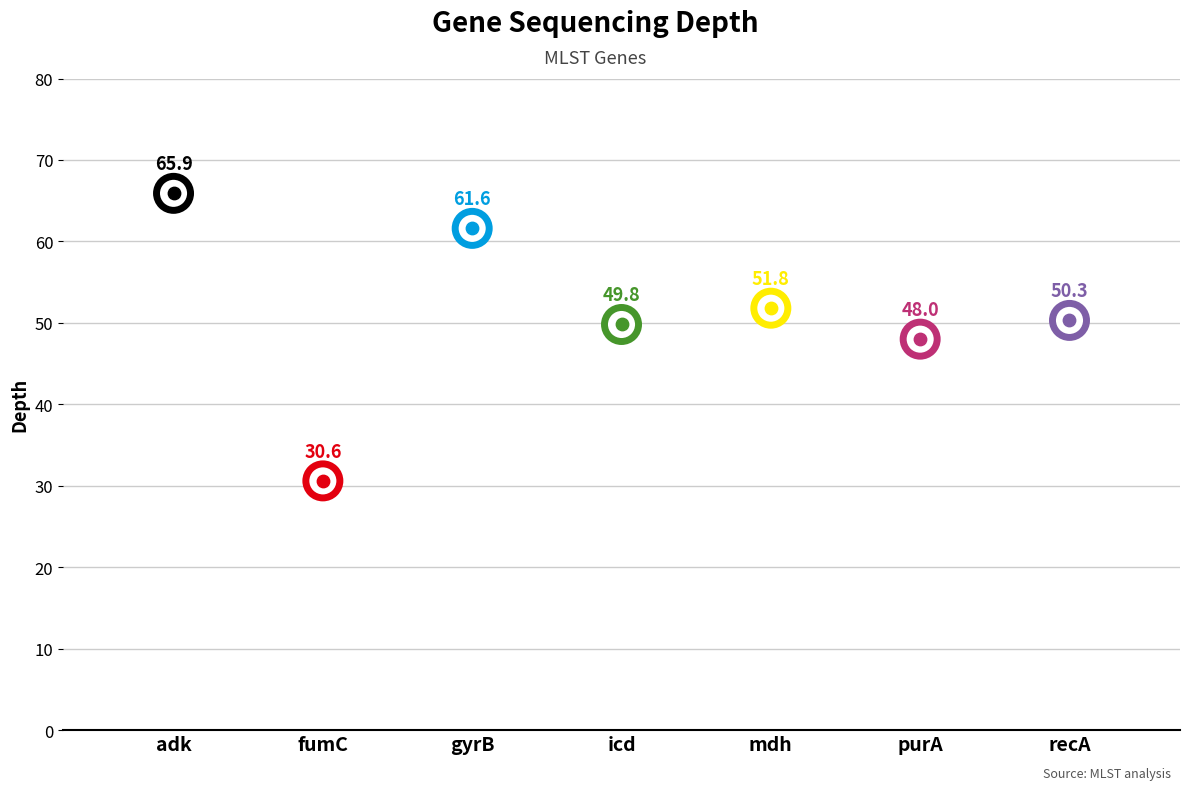

Approximately how many times larger is the value at recA compared to mdh?

1.0